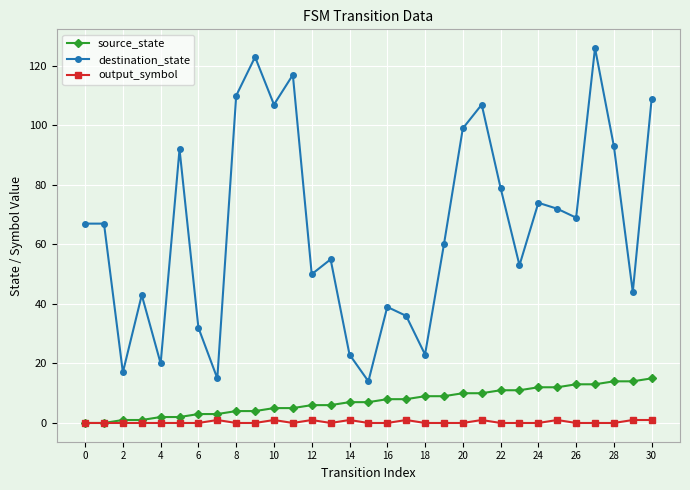

How many values in the destination_state series are below 67?

15